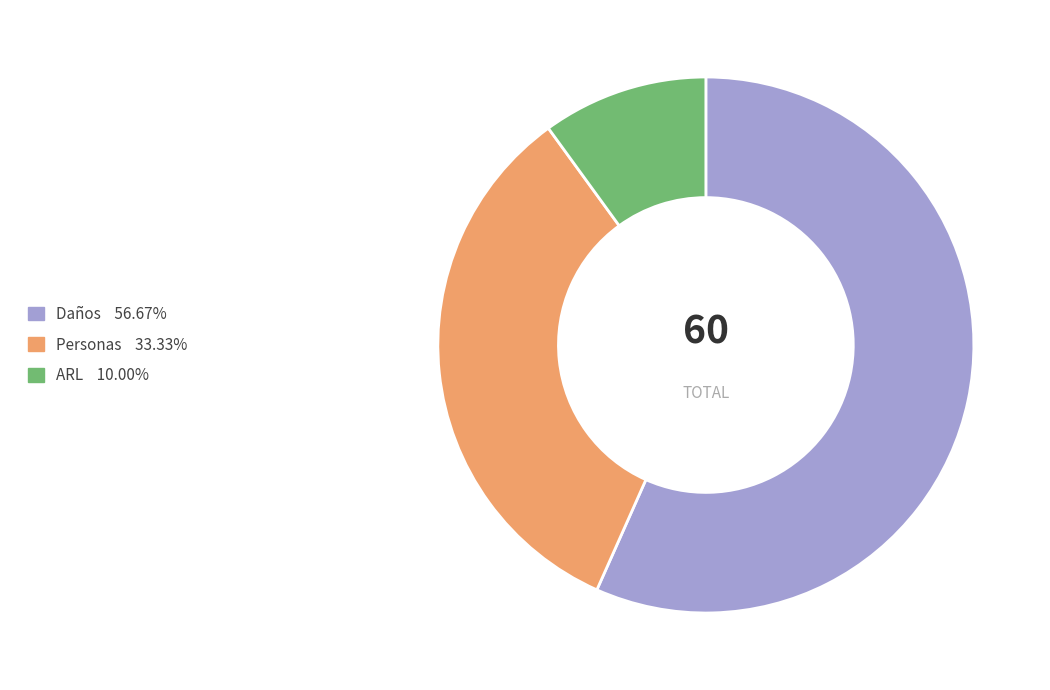

Which has a higher value, ARL or Daños?

Daños